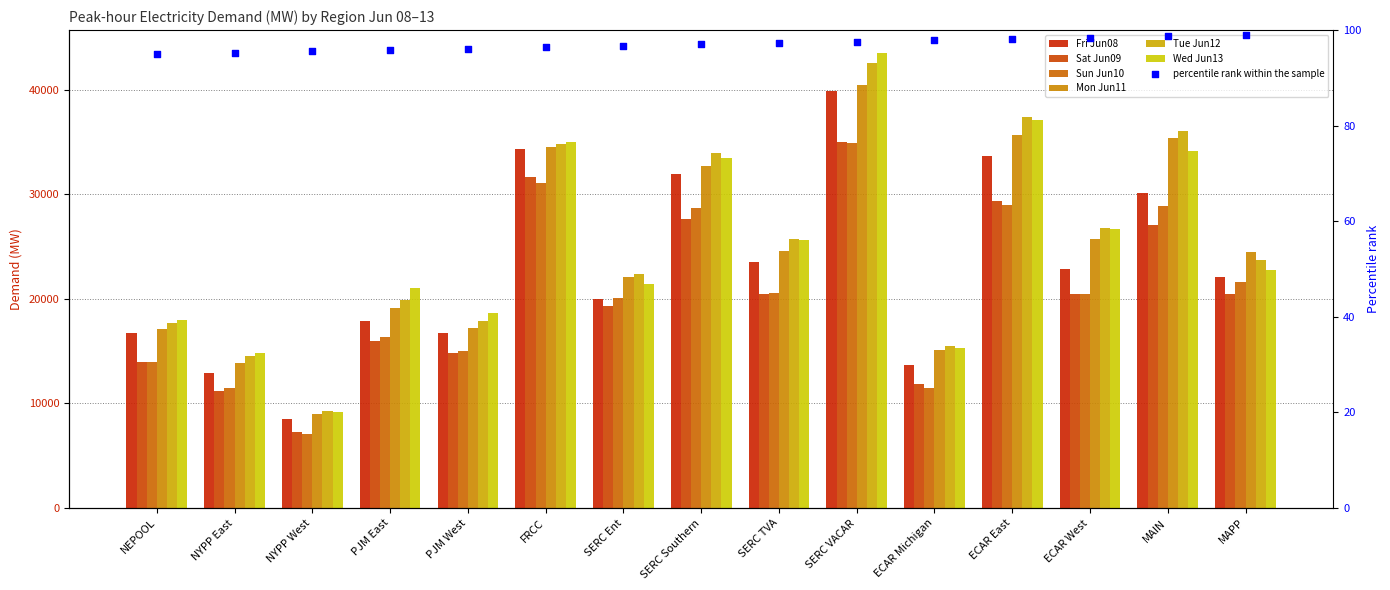

At how many categories does at least one series exceed 26362?

6